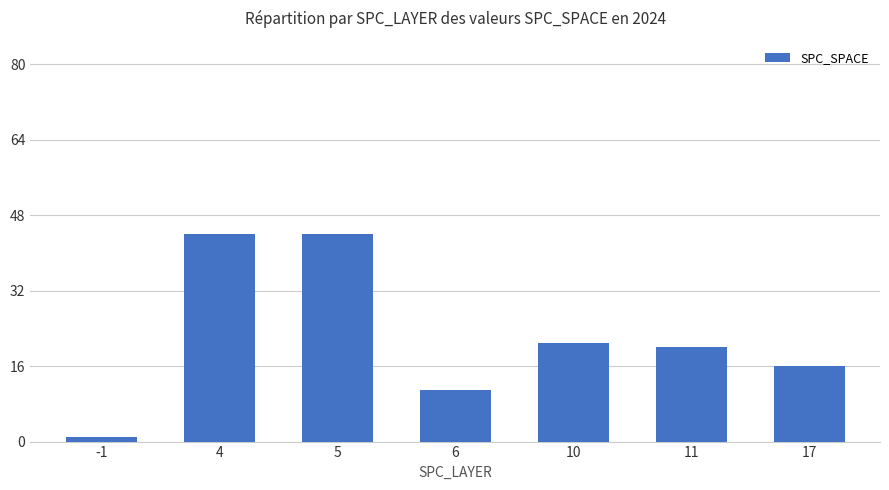

What is the greatest value displayed?

44